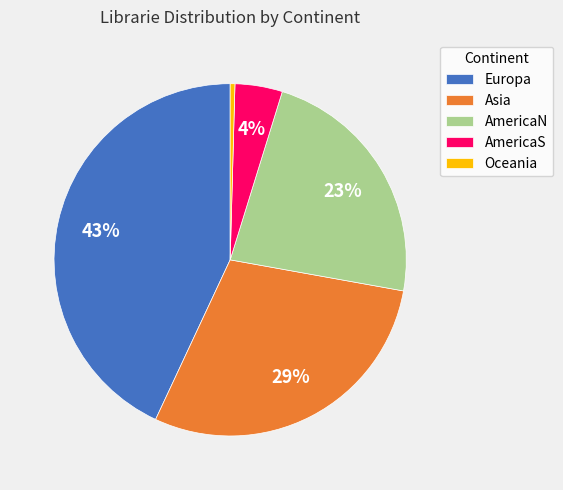

What is the largest slice in the pie chart?

Europa